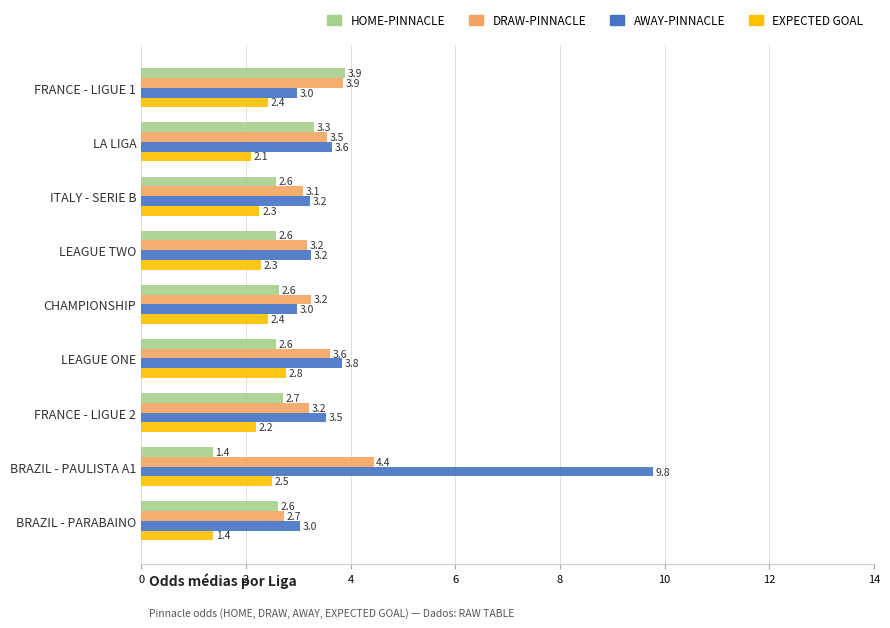

What is the sum of the AWAY-PINNACLE values at BRAZIL - PAULISTA A1 and ITALY - SERIE B?

13.0